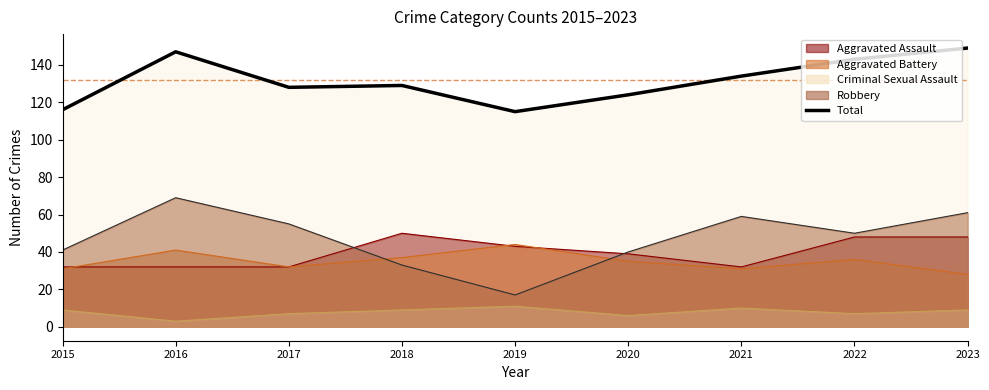

At which label does the data first exceed 129?

2016